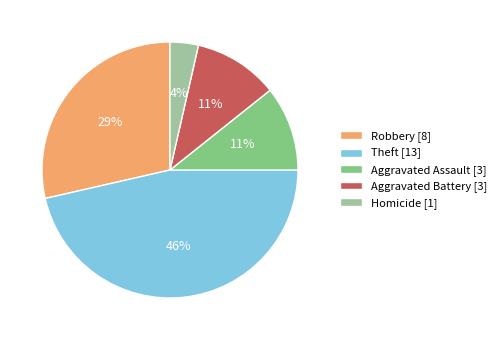

The Theft slice represents 55% of the pie. True or false?

False